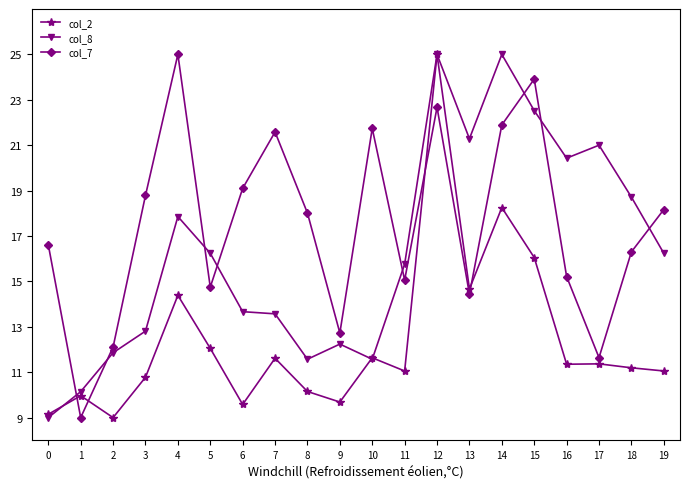

List the labels in order of col_7 value, smallest first.

1, 17, 2, 9, 13, 5, 11, 16, 18, 0, 8, 19, 3, 6, 7, 10, 14, 12, 15, 4